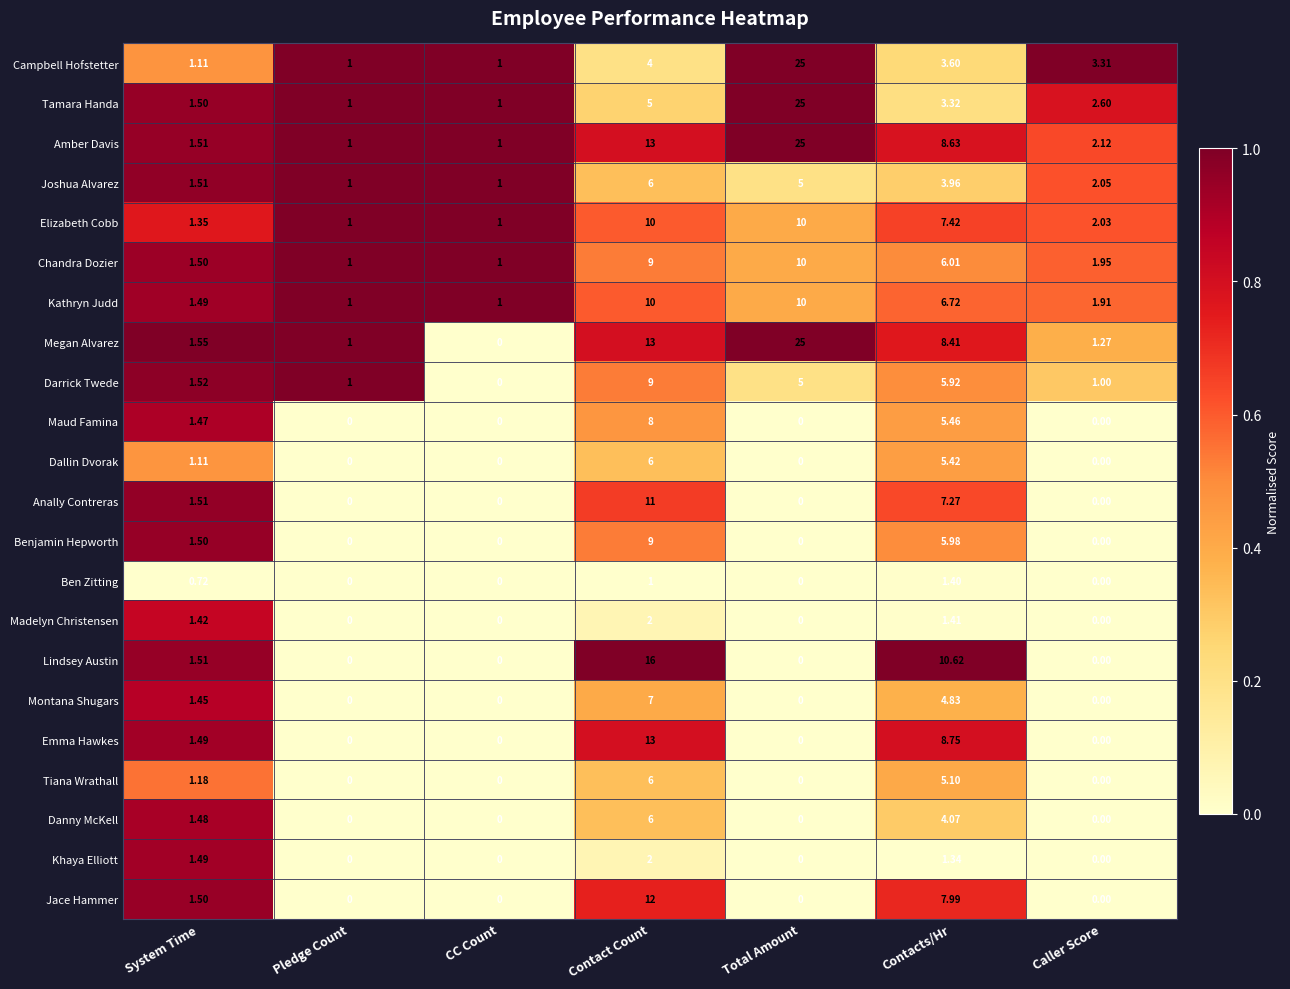

Which series has the largest range (max minus min)?

Megan Alvarez